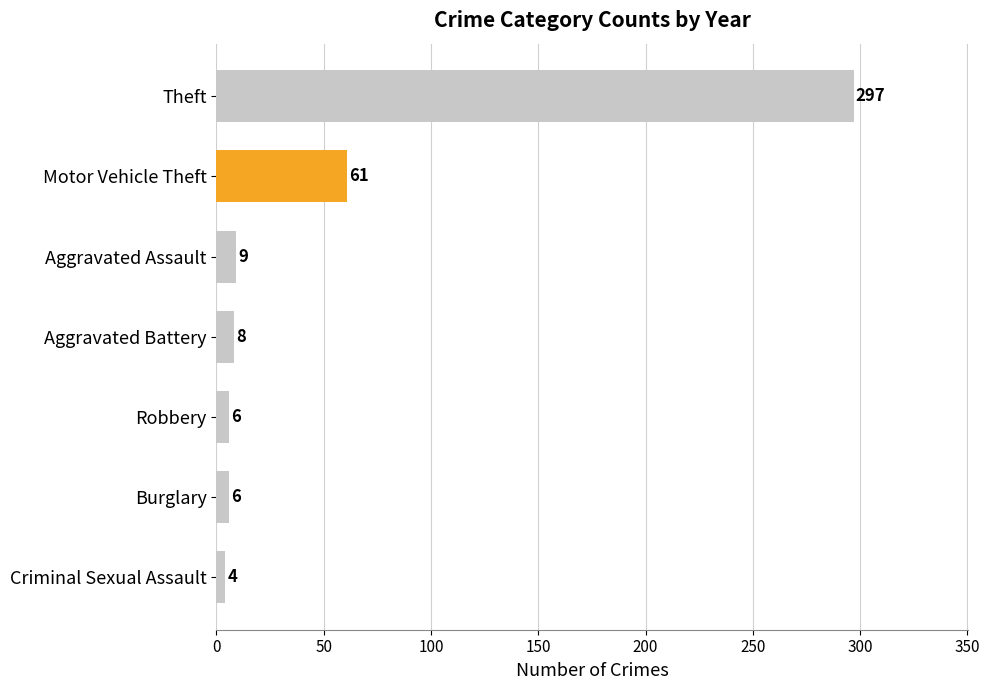

What is the label of the 3rd bar from the top?

Aggravated Assault